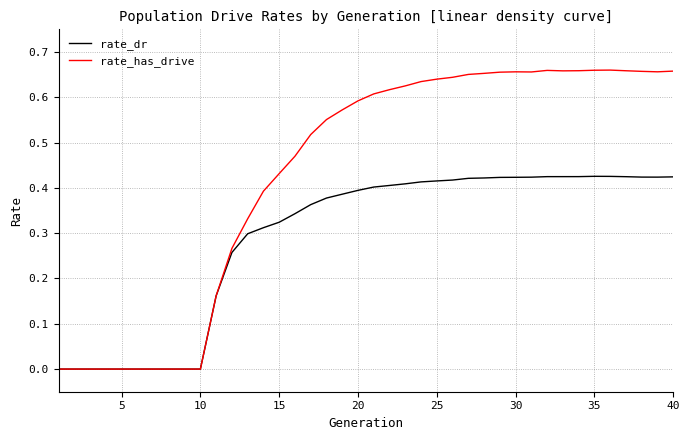

Which series has the largest total across all categories?

rate_has_drive